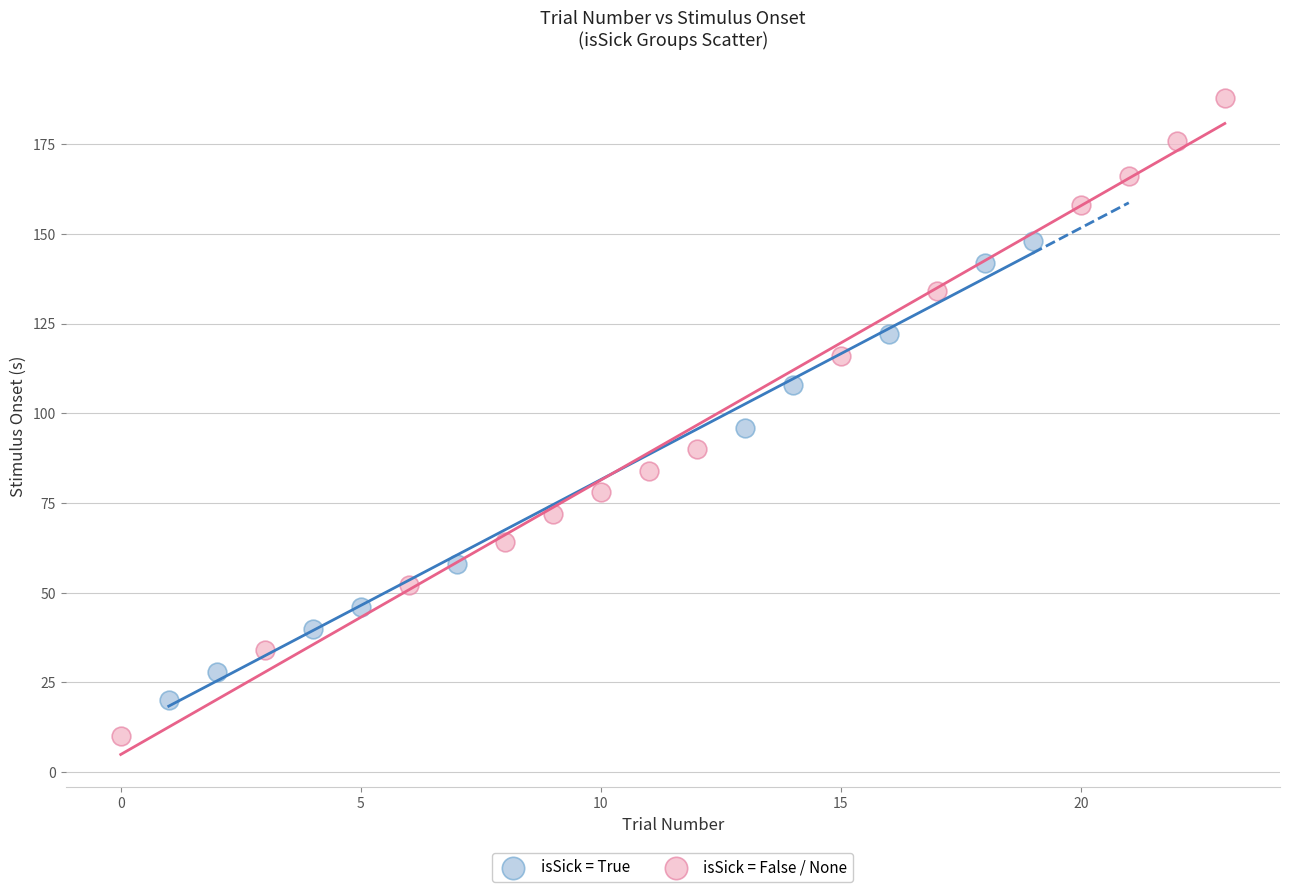

Which series reaches the minimum Y coordinate?

isSick = False / None